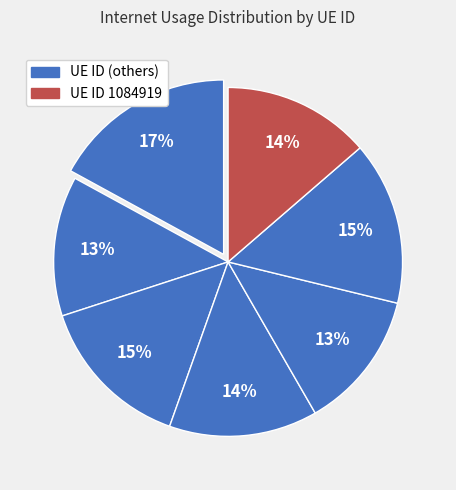

Count the number of slices in the pie.

7